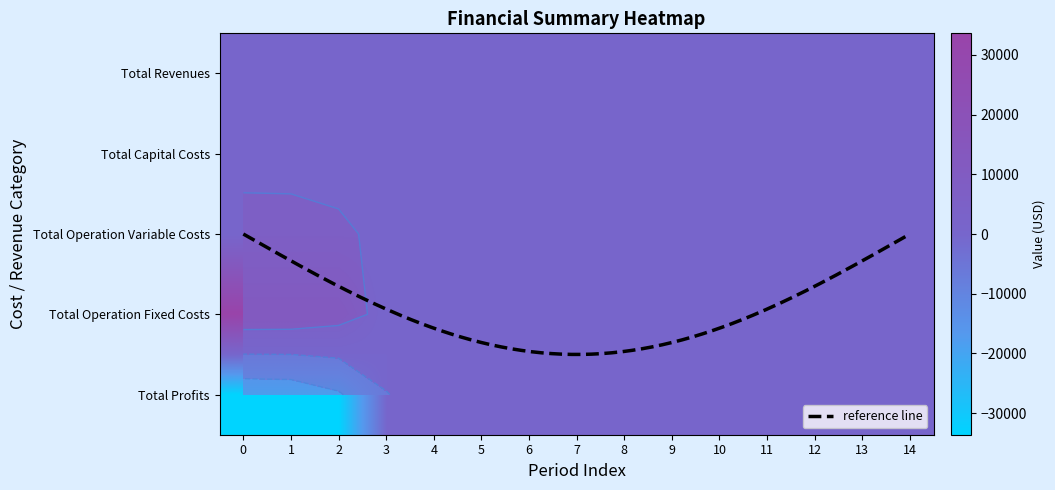

At 0, list the series in order from smallest to largest.

Total Profits, Total Revenues, Total Capital Costs, Total Operation Variable Costs, Total Operation Fixed Costs